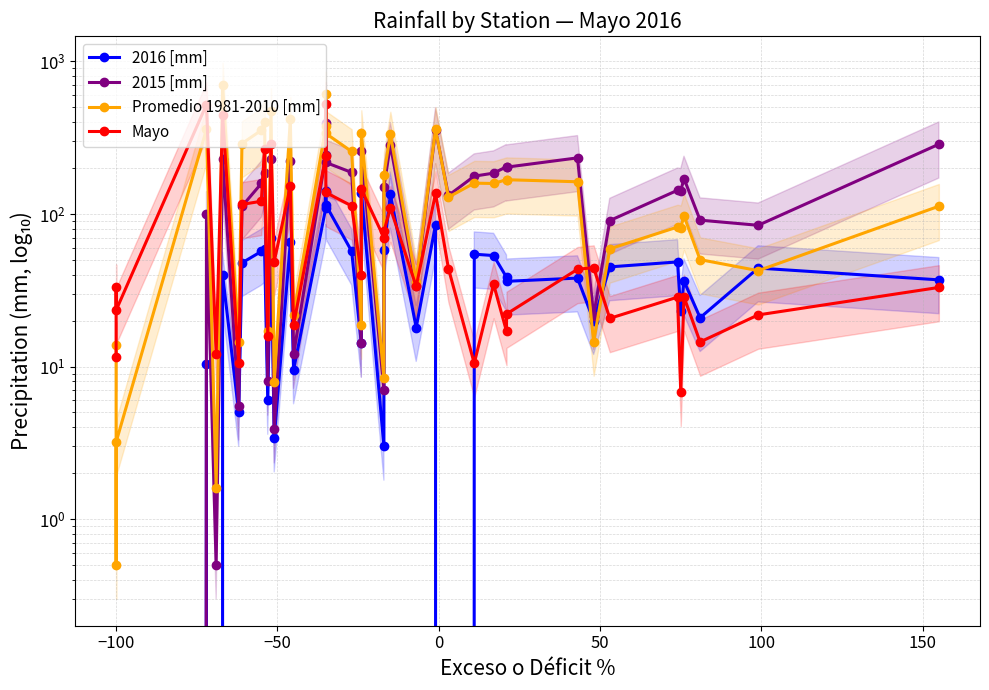

List the series in order of their peak value, lowest first.

2016 [mm], 2015 [mm], Mayo, Promedio 1981-2010 [mm]